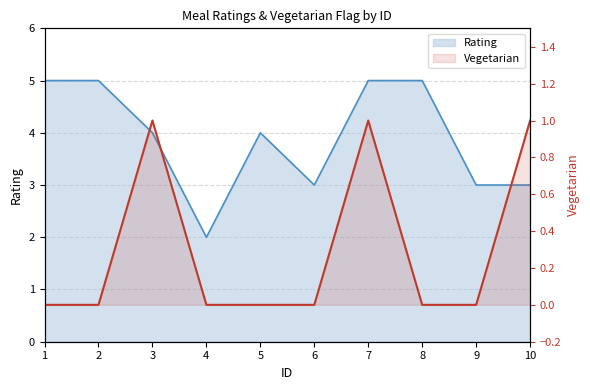

At which label is the value closest to 0?

1